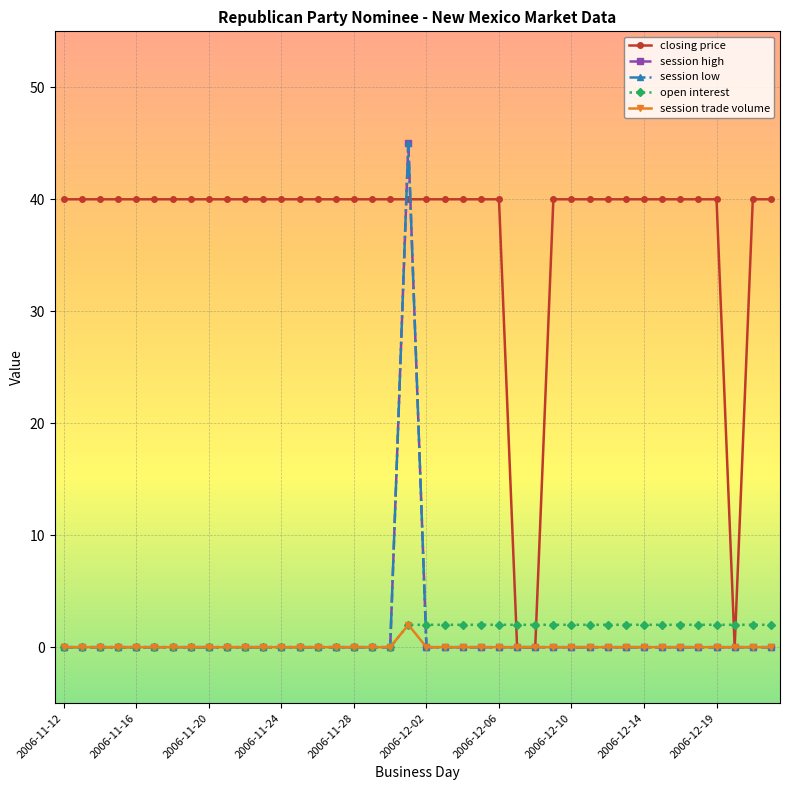

What is the average value of the closing price series?

37